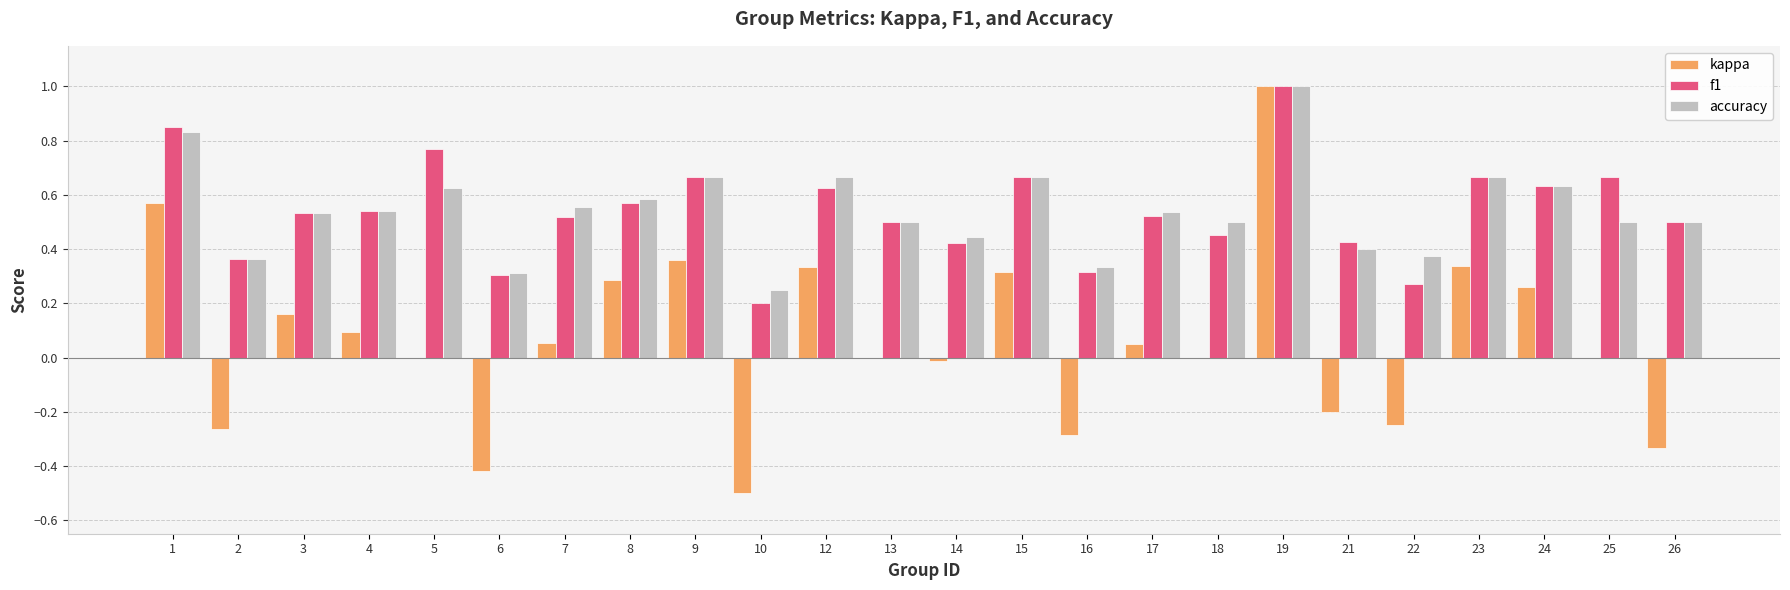

What is the sum of all kappa values?

1.6